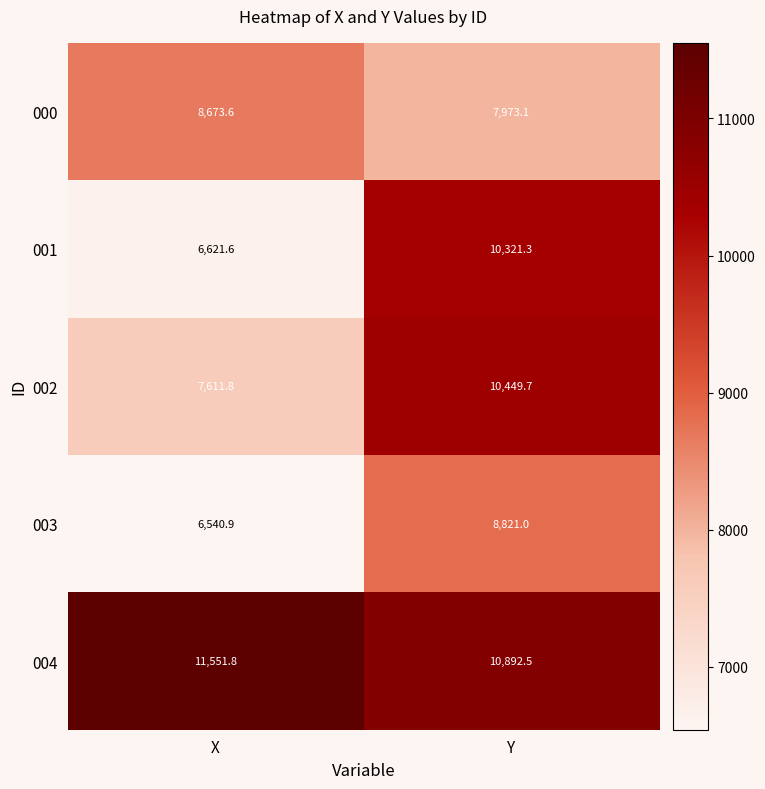

The value of 000 at X is 8673.6. True or false?

True